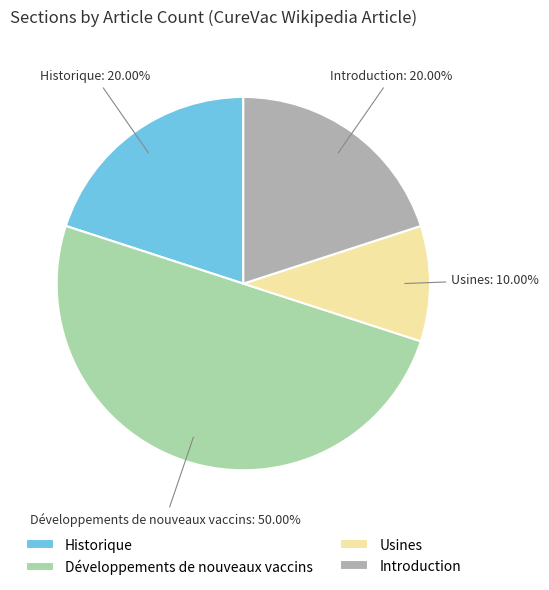

How many segments does this pie chart have?

4